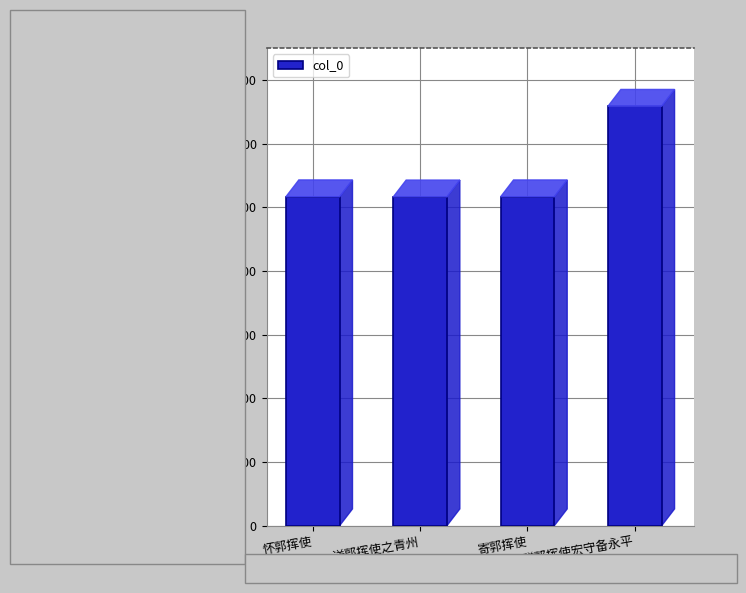

The chart shows a value of 730689 at 送郭挥使之青州. True or false?

False